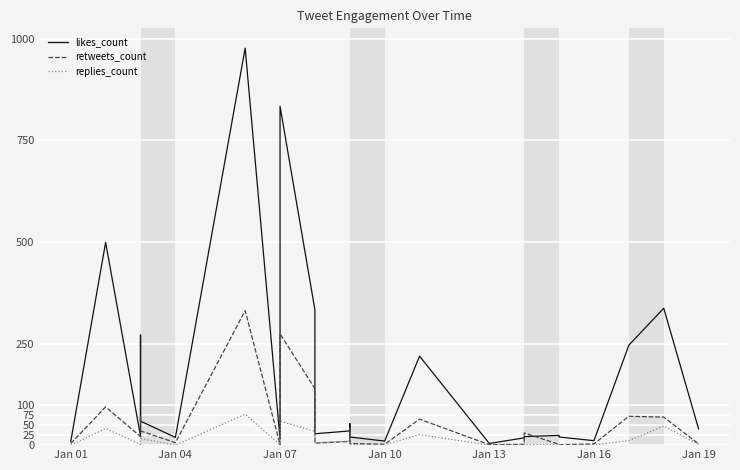

Rank the series at Jan 19 from highest to lowest value.

likes_count, retweets_count, replies_count